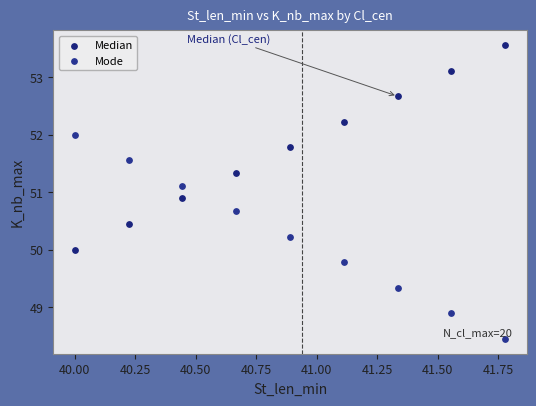

Which series contains the highest Y value?

Median